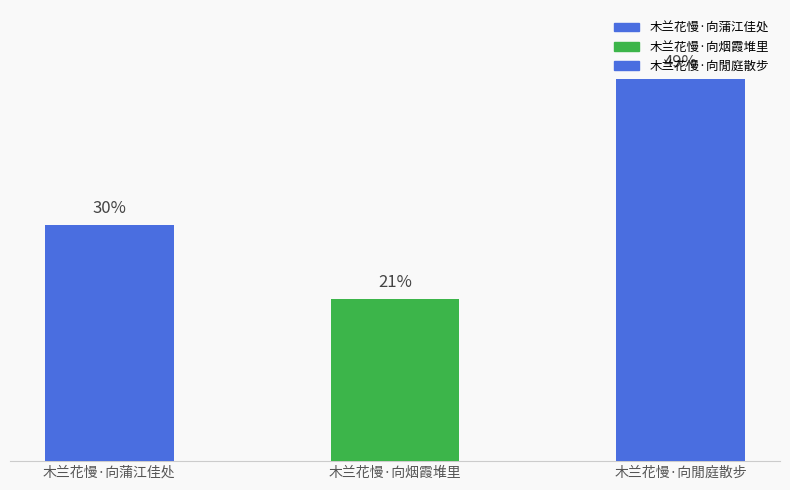

Does the chart contain any negative values?

No